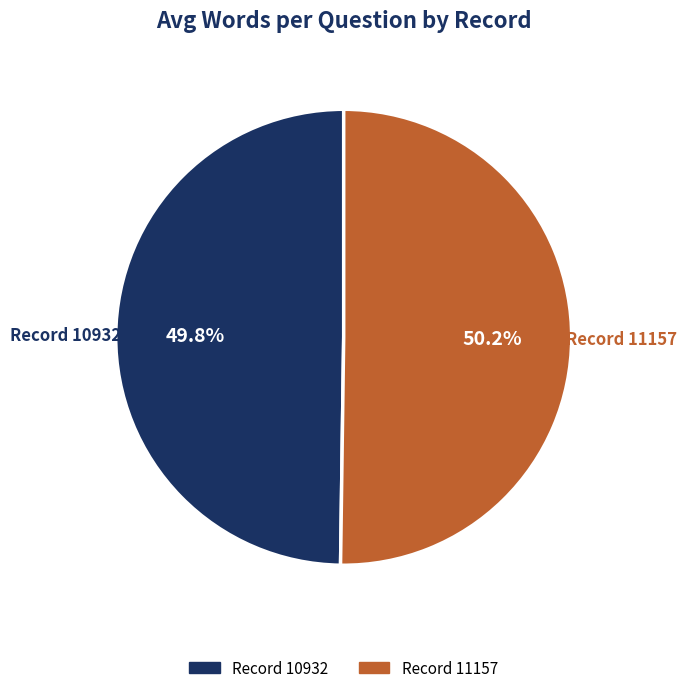

Count the number of slices in the pie.

2